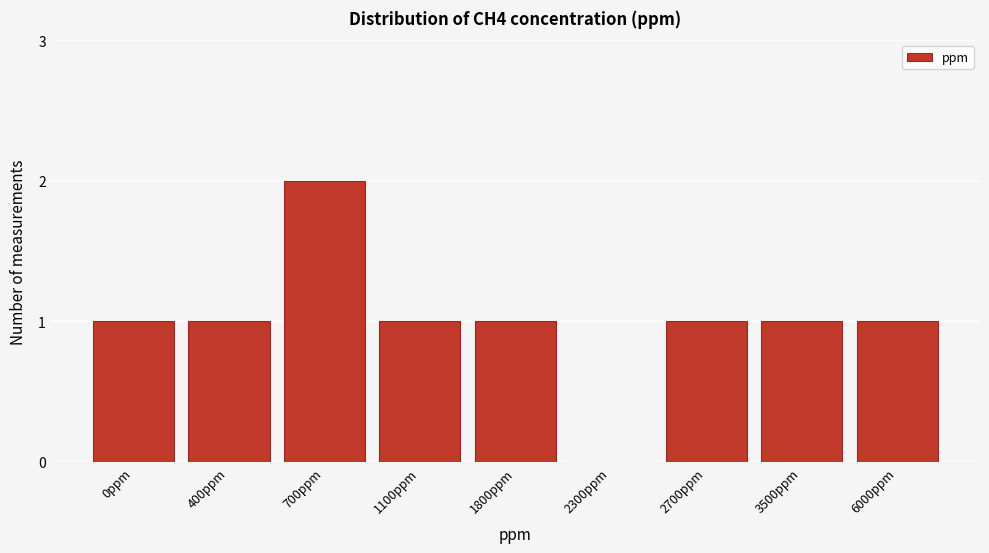

Reading right to left, list all the values displayed in this chart.

6000ppm=1	3500ppm=1	2700ppm=1	2300ppm=0	1800ppm=1	1100ppm=1	700ppm=2	400ppm=1	0ppm=1